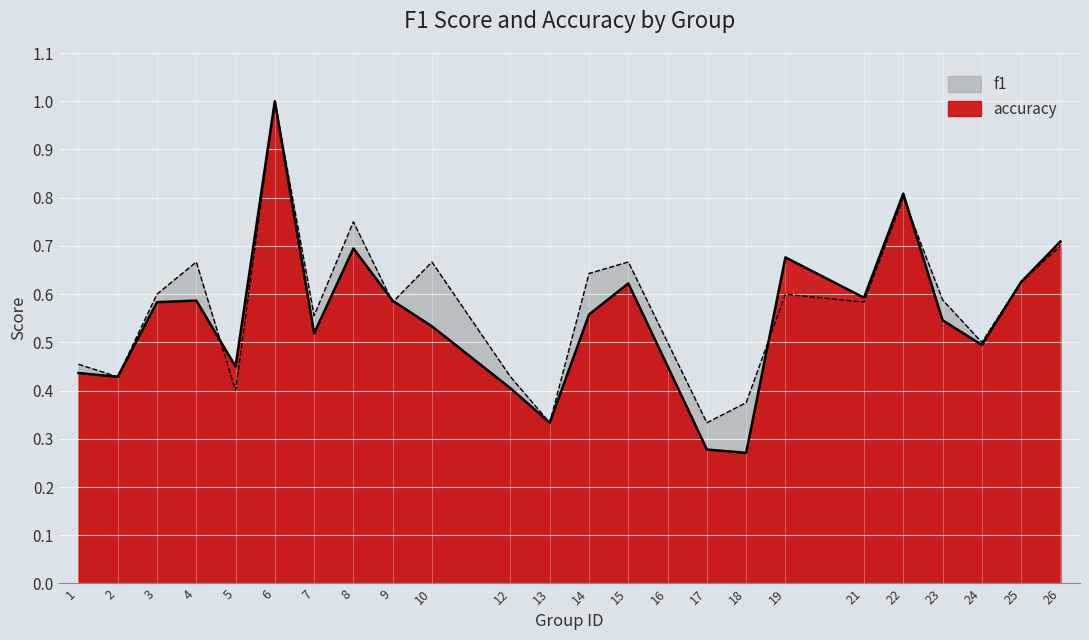

Reading left to right, list all the values displayed in this chart.

f1: 1=0.4	2=0.4	3=0.6	4=0.6	5=0.5	6=1.0	7=0.5	8=0.7	9=0.6	10=0.5	12=0.4	13=0.3	14=0.6	15=0.6	16=0.5	17=0.3	18=0.3	19=0.7	21=0.6	22=0.8	23=0.5	24=0.5	25=0.6	26=0.7
accuracy: 1=0.5	2=0.4	3=0.6	4=0.7	5=0.4	6=1.0	7=0.6	8=0.8	9=0.6	10=0.7	12=0.4	13=0.3	14=0.6	15=0.7	16=0.5	17=0.3	18=0.4	19=0.6	21=0.6	22=0.8	23=0.6	24=0.5	25=0.6	26=0.7